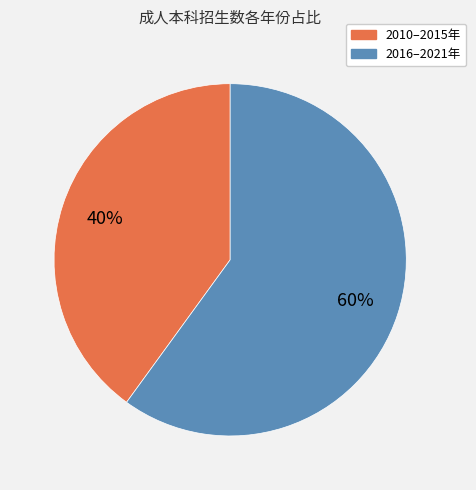

Is there a majority slice in this chart?

Yes